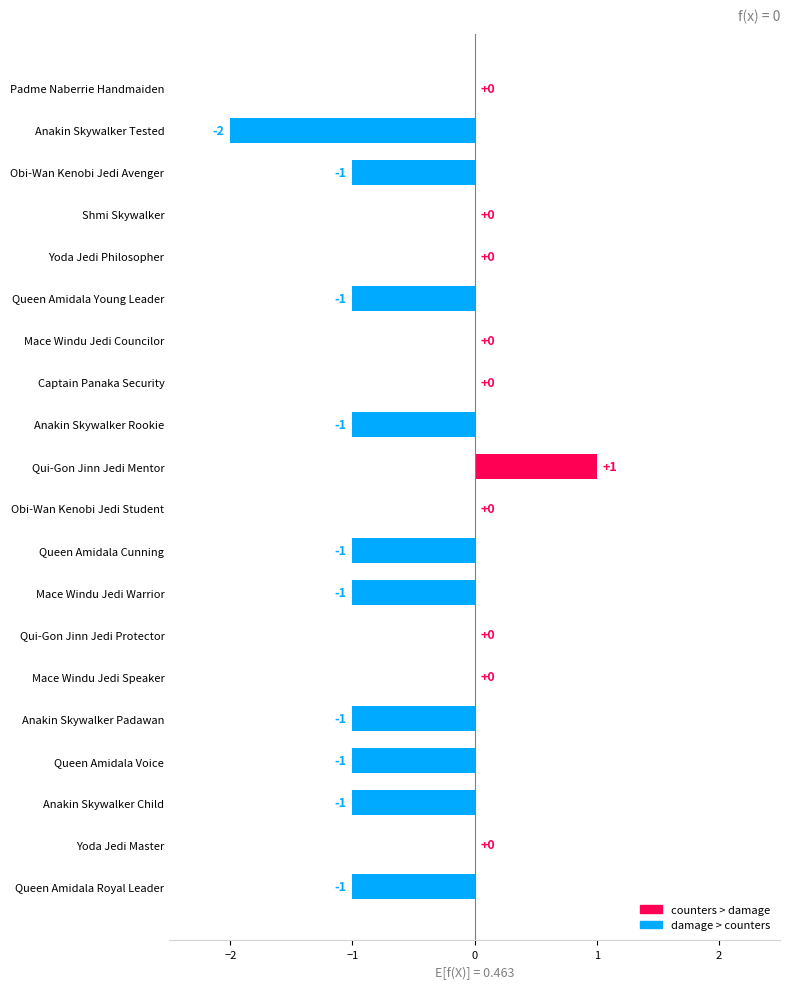

Which category has the highest value across all series?

Qui-Gon Jinn Jedi Mentor